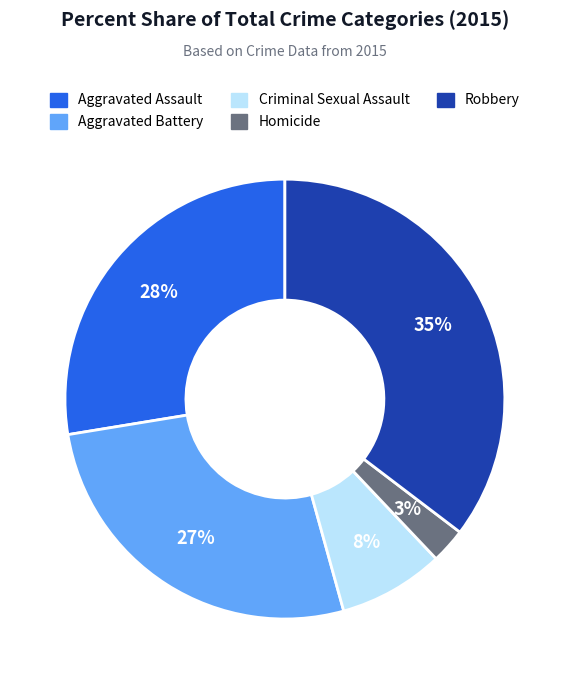

What is the smallest slice in the pie chart?

Homicide